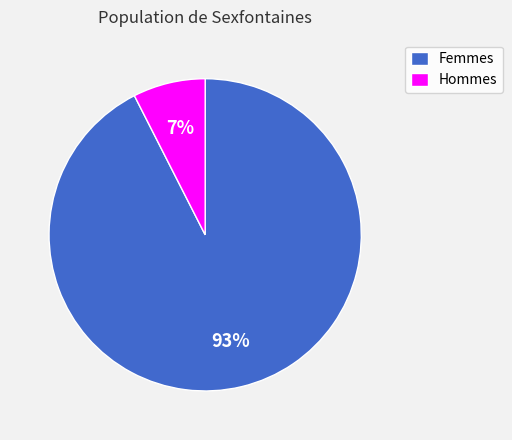

To the nearest percent, what is the average slice percentage?

50%